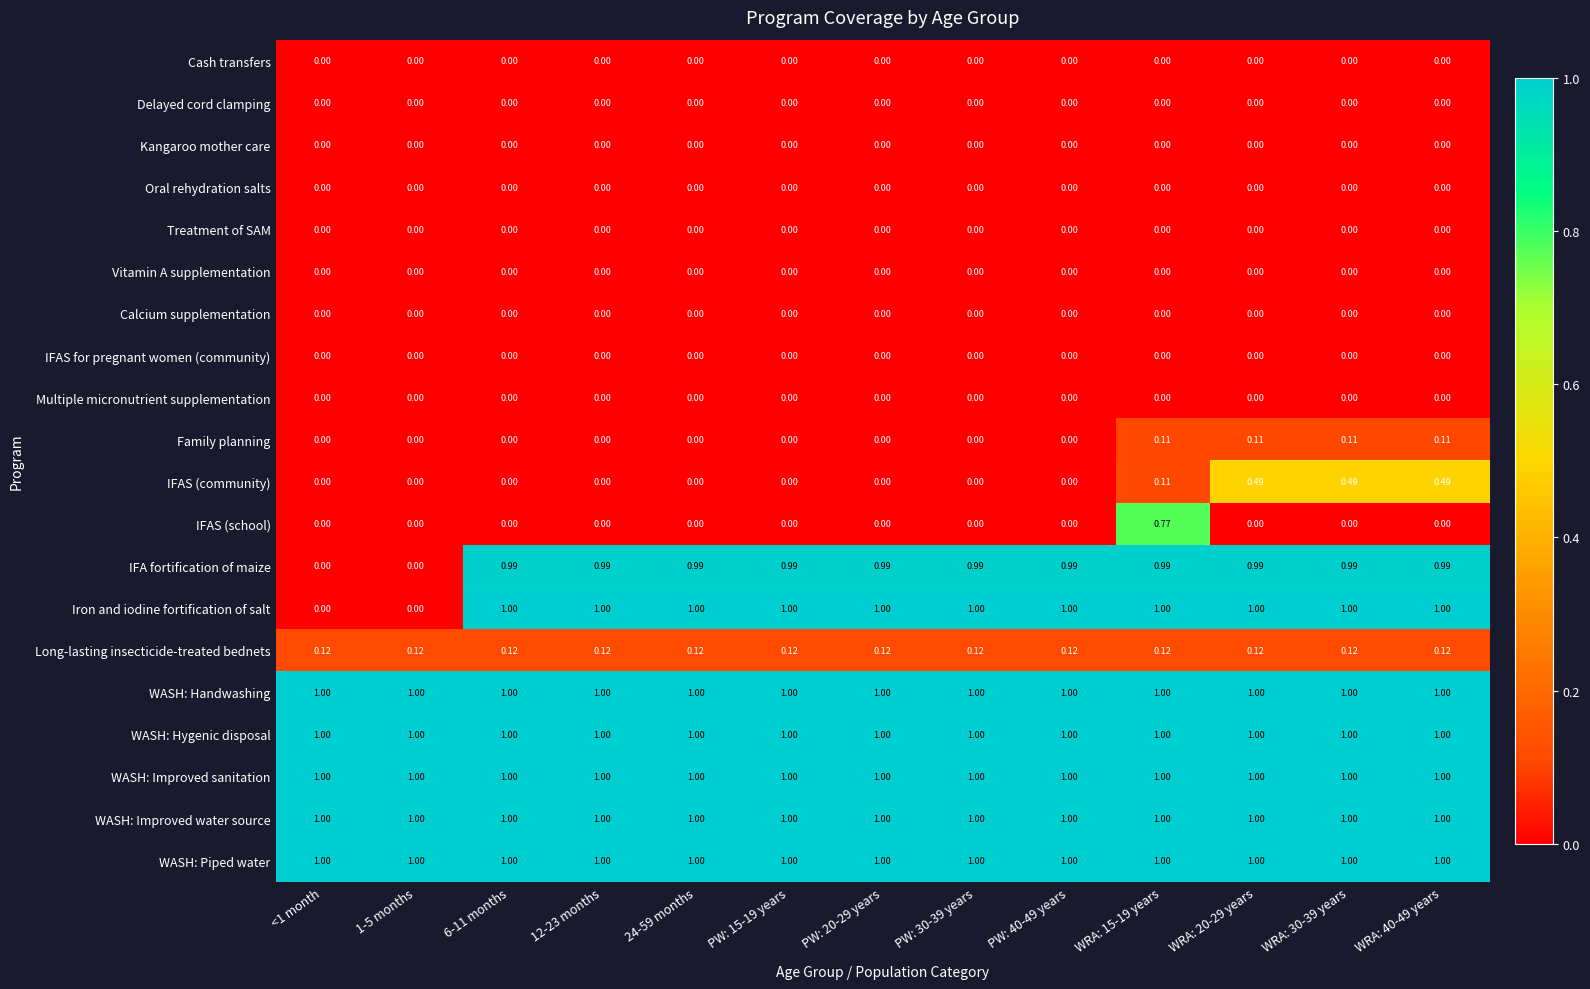

How many data points does each series have?

13